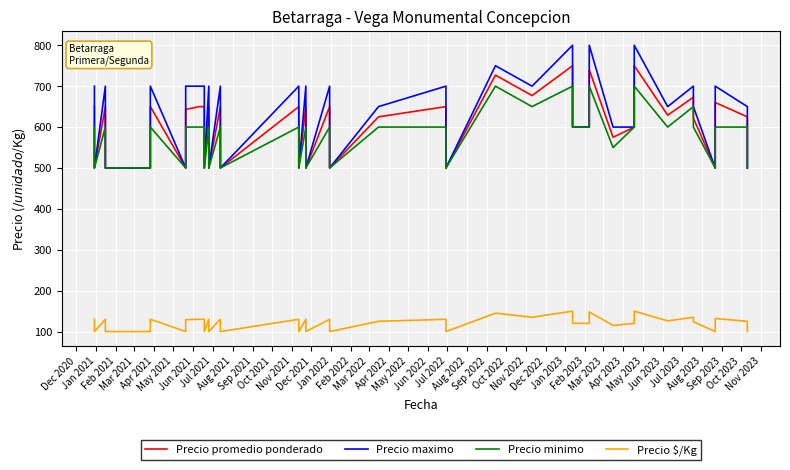

Is this an area chart (filled region under the line)?

No